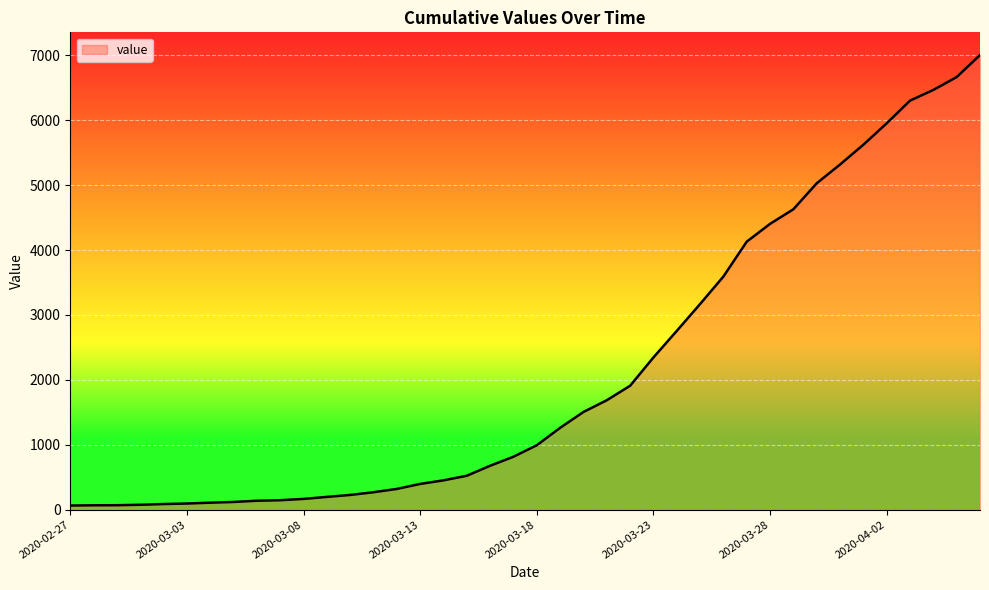

What is the maximum value shown in the chart?

7003